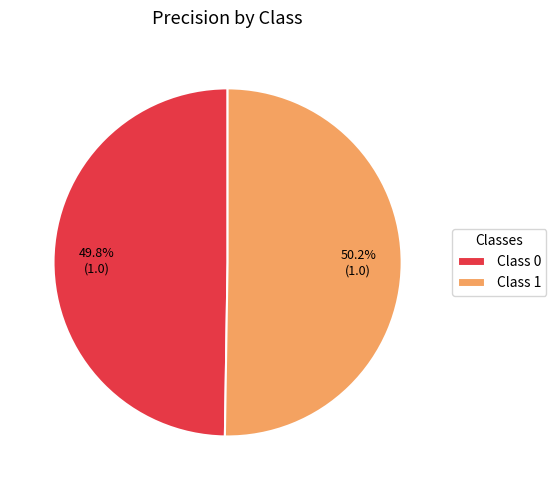

Is there any slice that represents more than half of the pie?

Yes